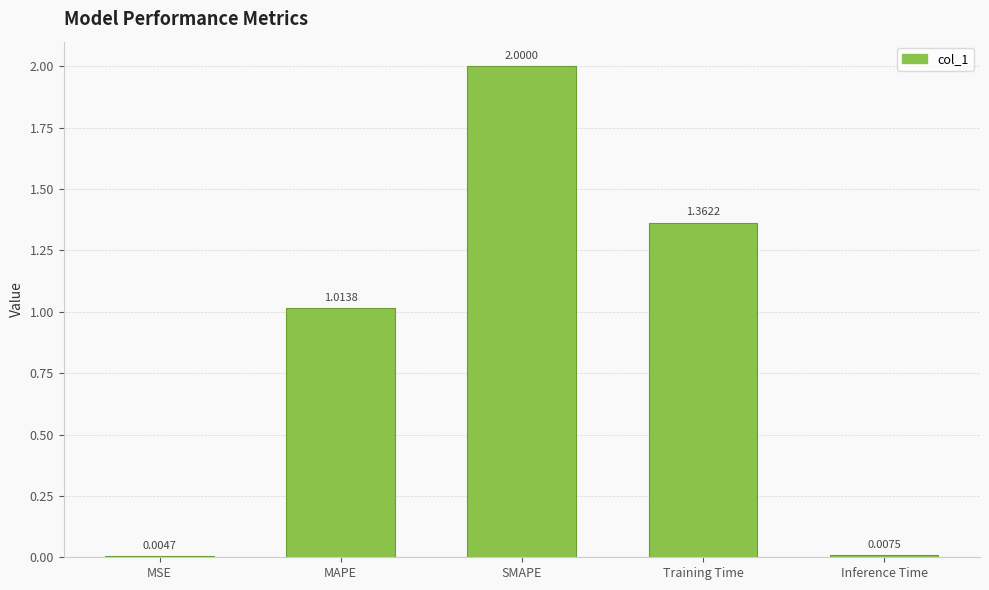

At which label is the value closest to 1?

MAPE